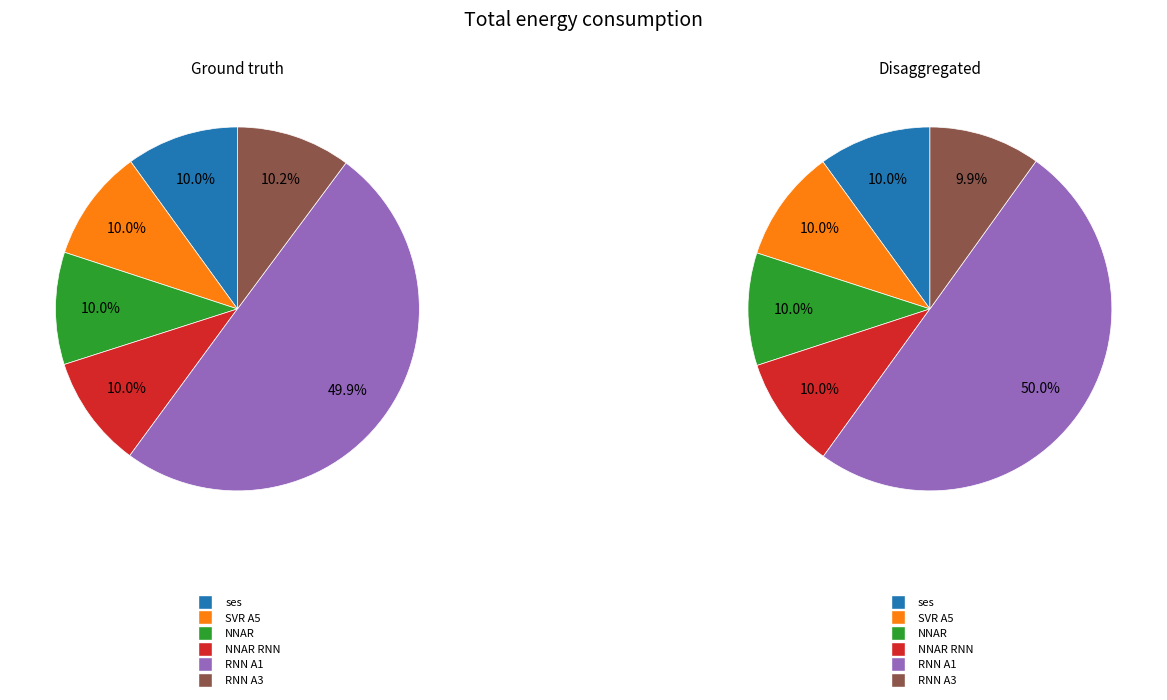

True or false: RNN A3 accounts for 10% of the total.

True